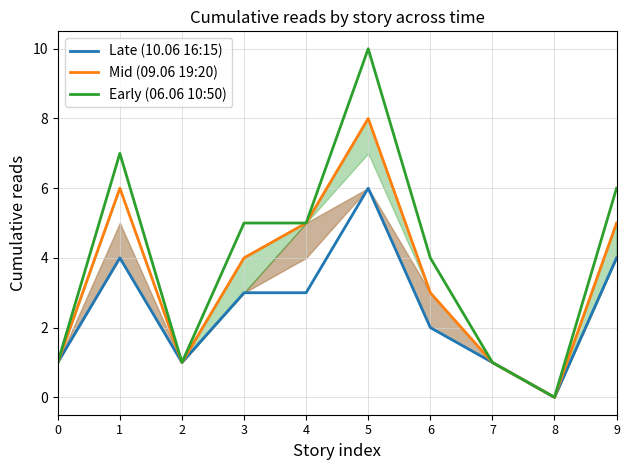

True or false: Mid (09.06 19:20) has a value of 11 at 5.

False